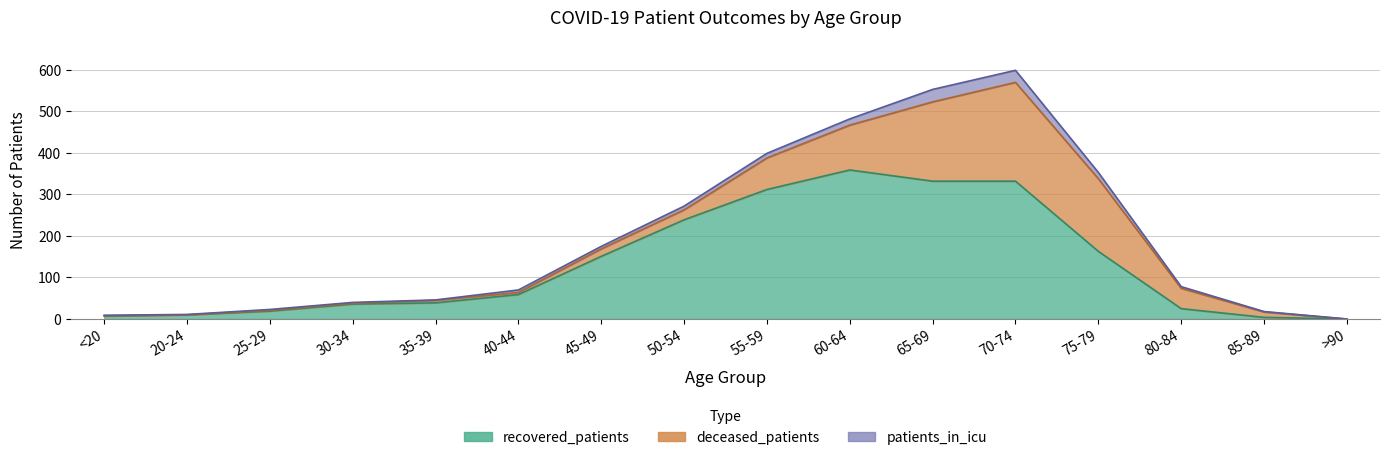

What is the total value across all series at 55-59?

399